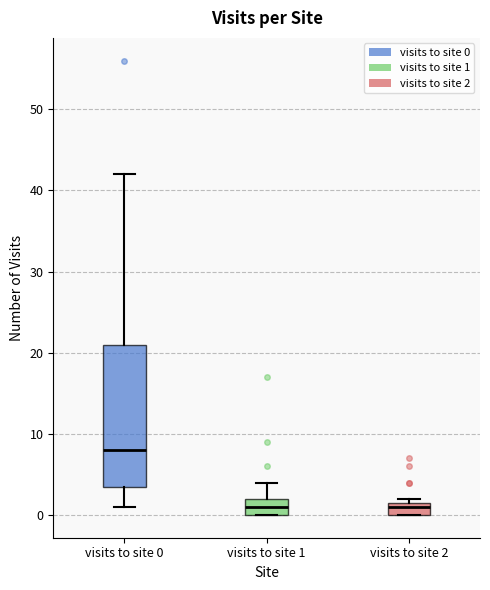

Where is the upper edge of the box for visits to site 0 on the y-axis? The values are not printed on the chart, so give them approximately, as read against the axis.

21